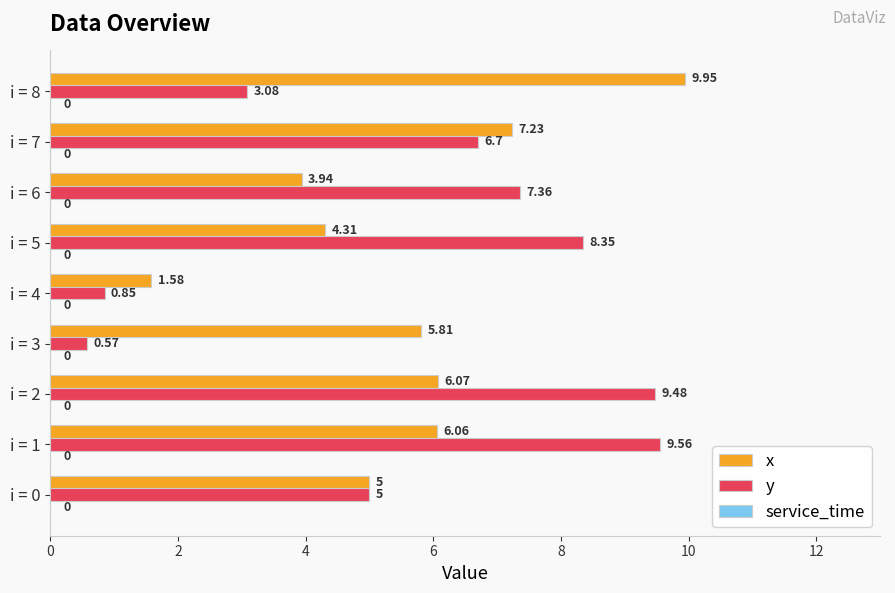

At i = 2, list the series in order from largest to smallest.

y, x